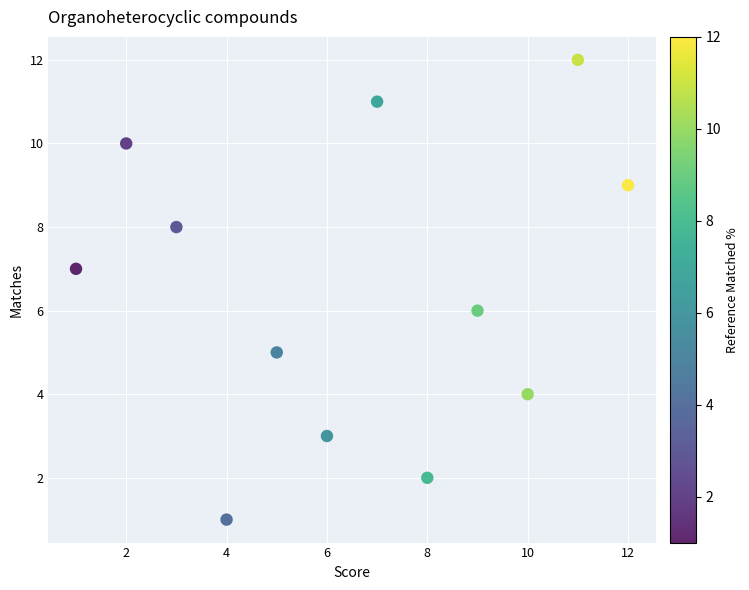

What is the average X value?

6